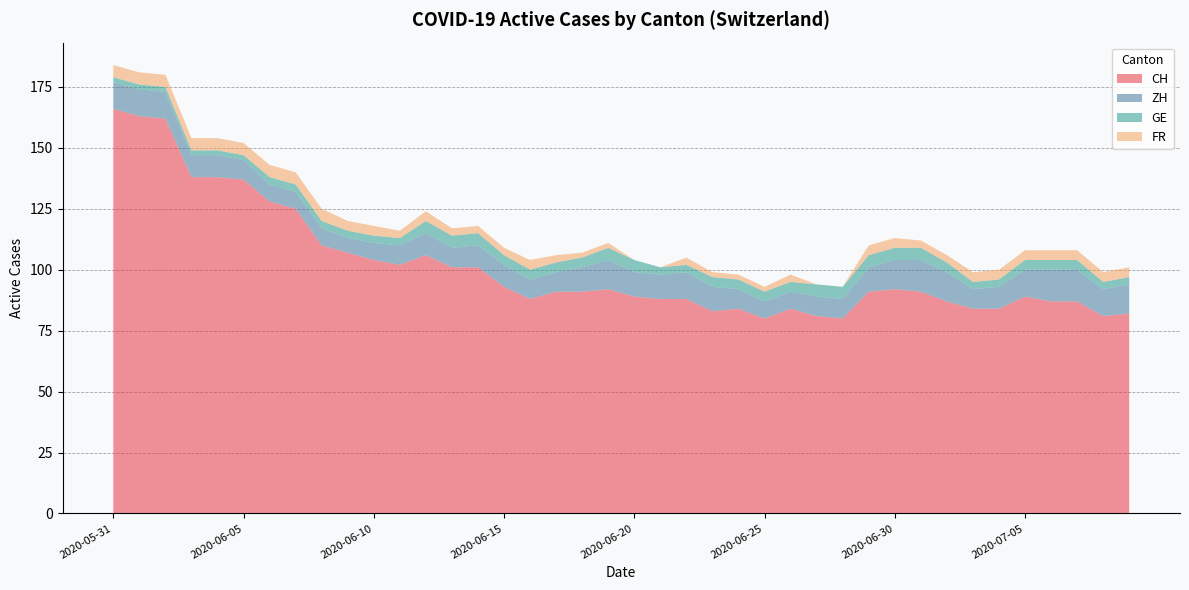

Reading right to left, extract all data points from this chart.

CH: 2020-07-09=82	2020-07-08=81	2020-07-07=87	2020-07-06=87	2020-07-05=89	2020-07-04=84	2020-07-03=84	2020-07-02=87	2020-07-01=91	2020-06-30=92	2020-06-29=91	2020-06-28=80	2020-06-27=81	2020-06-26=84	2020-06-25=80	2020-06-24=84	2020-06-23=83	2020-06-22=88	2020-06-21=88	2020-06-20=89	2020-06-19=92	2020-06-18=91	2020-06-17=91	2020-06-16=88	2020-06-15=93	2020-06-14=101	2020-06-13=101	2020-06-12=106	2020-06-11=102	2020-06-10=104	2020-06-09=107	2020-06-08=110	2020-06-07=125	2020-06-06=128	2020-06-05=137	2020-06-04=138	2020-06-03=138	2020-06-02=162	2020-06-01=163	2020-05-31=166
ZH: 2020-07-09=12	2020-07-08=11	2020-07-07=13	2020-07-06=13	2020-07-05=11	2020-07-04=9	2020-07-03=8	2020-07-02=12	2020-07-01=13	2020-06-30=12	2020-06-29=10	2020-06-28=8	2020-06-27=8	2020-06-26=7	2020-06-25=7	2020-06-24=8	2020-06-23=10	2020-06-22=11	2020-06-21=10	2020-06-20=10	2020-06-19=12	2020-06-18=10	2020-06-17=8	2020-06-16=8	2020-06-15=9	2020-06-14=9	2020-06-13=8	2020-06-12=9	2020-06-11=8	2020-06-10=7	2020-06-09=6	2020-06-08=7	2020-06-07=7	2020-06-06=7	2020-06-05=8	2020-06-04=9	2020-06-03=9	2020-06-02=11	2020-06-01=11	2020-05-31=11
GE: 2020-07-09=3	2020-07-08=3	2020-07-07=4	2020-07-06=4	2020-07-05=4	2020-07-04=3	2020-07-03=3	2020-07-02=4	2020-07-01=5	2020-06-30=5	2020-06-29=5	2020-06-28=5	2020-06-27=5	2020-06-26=4	2020-06-25=4	2020-06-24=4	2020-06-23=4	2020-06-22=3	2020-06-21=3	2020-06-20=5	2020-06-19=5	2020-06-18=4	2020-06-17=4	2020-06-16=4	2020-06-15=4	2020-06-14=5	2020-06-13=5	2020-06-12=5	2020-06-11=3	2020-06-10=3	2020-06-09=3	2020-06-08=3	2020-06-07=3	2020-06-06=3	2020-06-05=2	2020-06-04=2	2020-06-03=2	2020-06-02=2	2020-06-01=2	2020-05-31=2
FR: 2020-07-09=4	2020-07-08=4	2020-07-07=4	2020-07-06=4	2020-07-05=4	2020-07-04=4	2020-07-03=4	2020-07-02=3	2020-07-01=3	2020-06-30=4	2020-06-29=4	2020-06-28=0	2020-06-27=0	2020-06-26=3	2020-06-25=2	2020-06-24=2	2020-06-23=2	2020-06-22=3	2020-06-21=0	2020-06-20=0	2020-06-19=2	2020-06-18=2	2020-06-17=3	2020-06-16=4	2020-06-15=3	2020-06-14=3	2020-06-13=3	2020-06-12=4	2020-06-11=3	2020-06-10=4	2020-06-09=4	2020-06-08=5	2020-06-07=5	2020-06-06=5	2020-06-05=5	2020-06-04=5	2020-06-03=5	2020-06-02=5	2020-06-01=5	2020-05-31=5